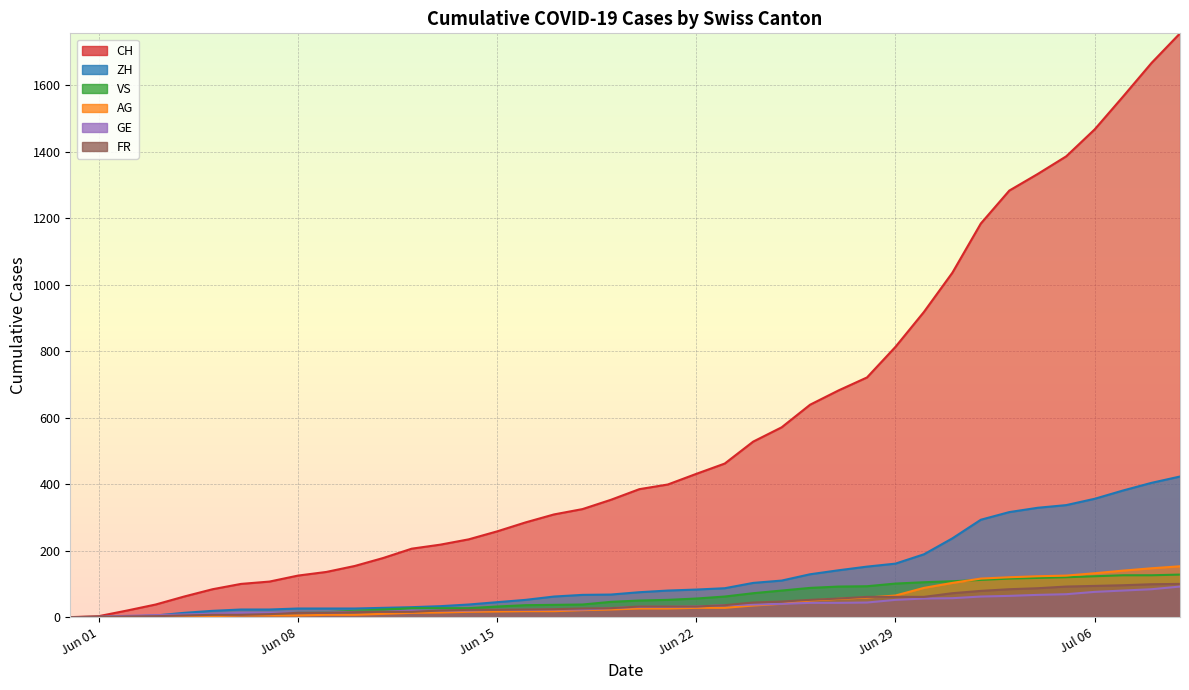

At 2020-06-30, list the series in order from smallest to largest.

GE, FR, AG, VS, ZH, CH